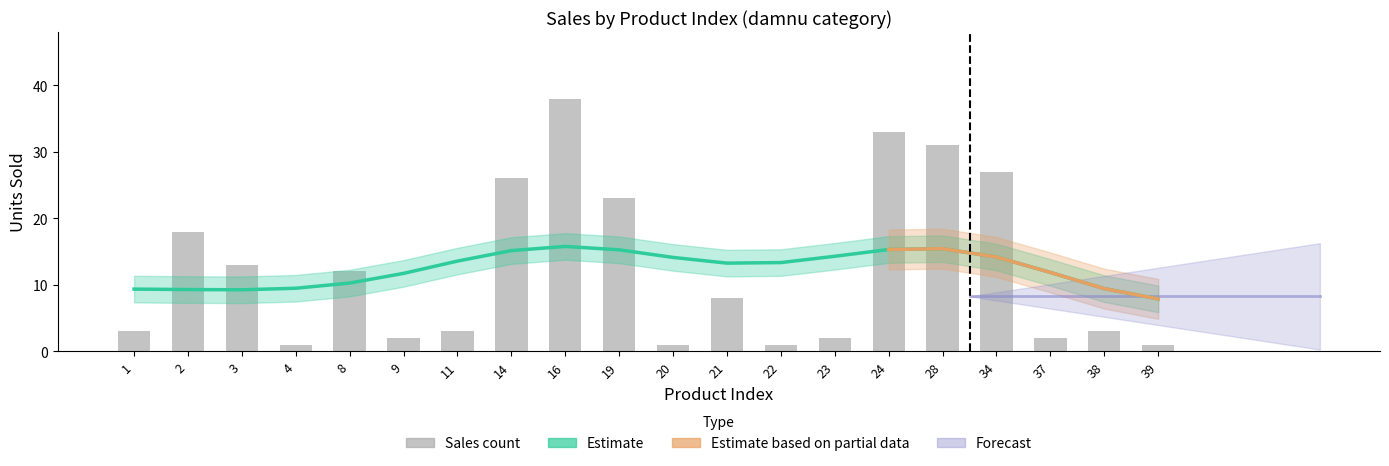

Read the value at 8, to the nearest 5.

10